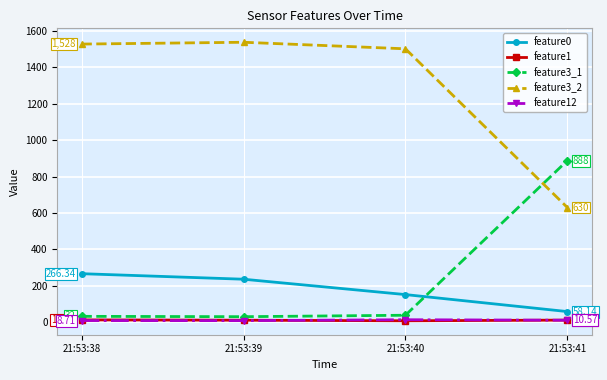

Which category has the highest value across all series?

21:53:39